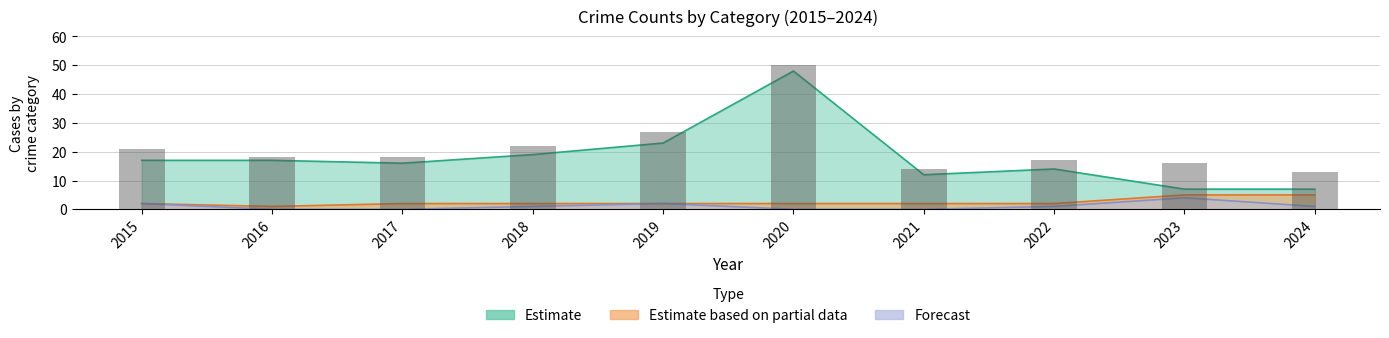

Reading left to right, transcribe all the data shown in this chart.

2015=21	2016=18	2017=18	2018=22	2019=27	2020=50	2021=14	2022=17	2023=16	2024=13